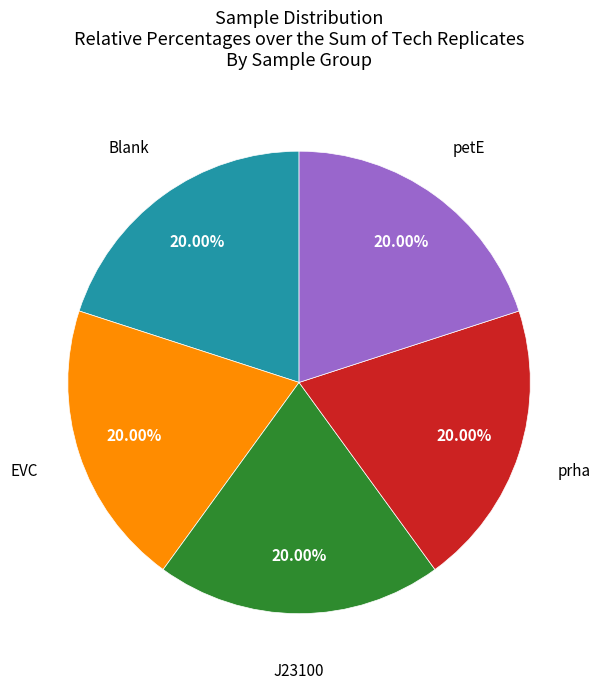

Does any single category account for the majority?

No